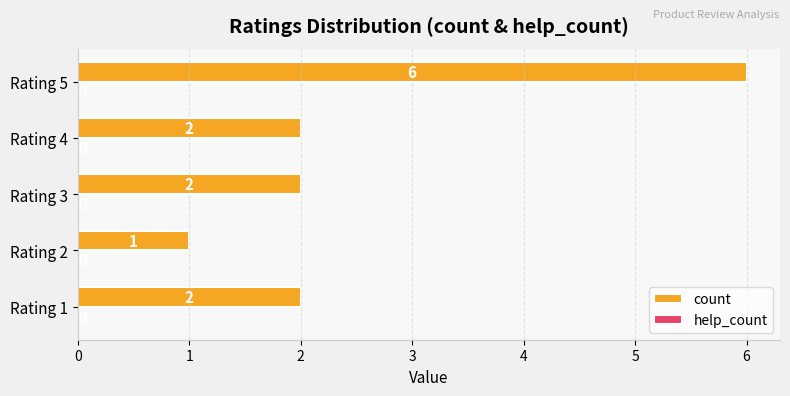

What is the average value?

3